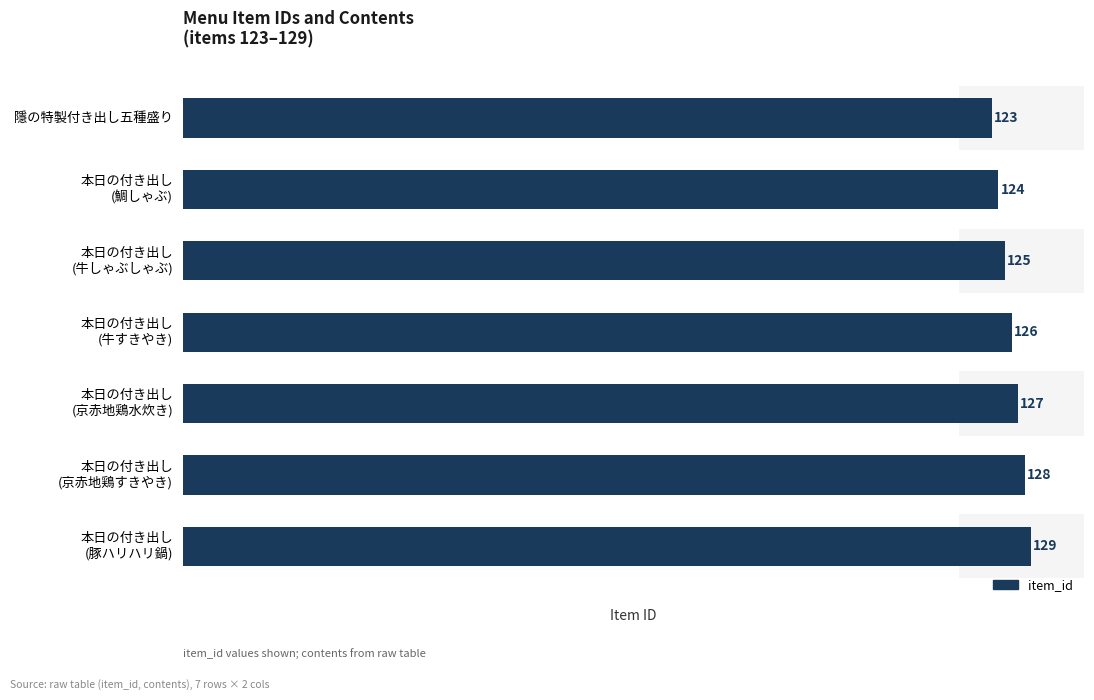

Which has a higher value, 本日の付き出し (豚ハリハリ鍋) or 本日の付き出し (牛しゃぶしゃぶ)?

本日の付き出し (豚ハリハリ鍋)